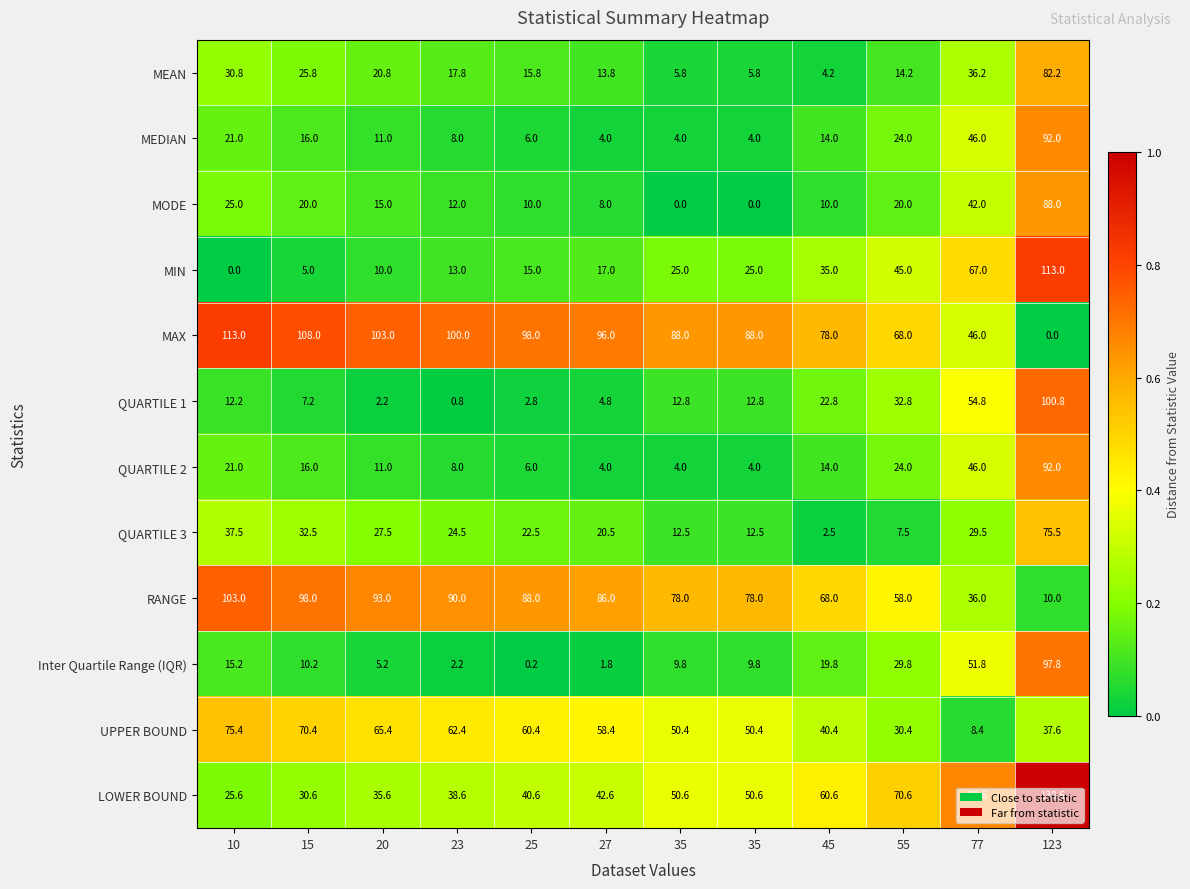

How many positive values does the MODE series have?

10